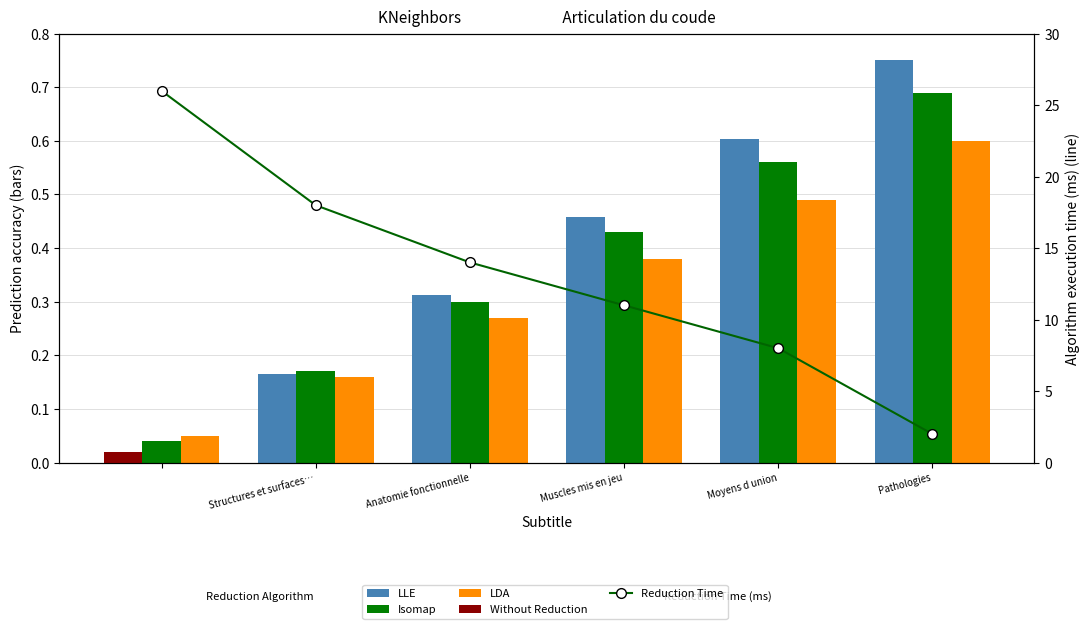

Is the value of LLE at Anatomie fonctionnelle greater than the value of LDA at Moyens d union?

No